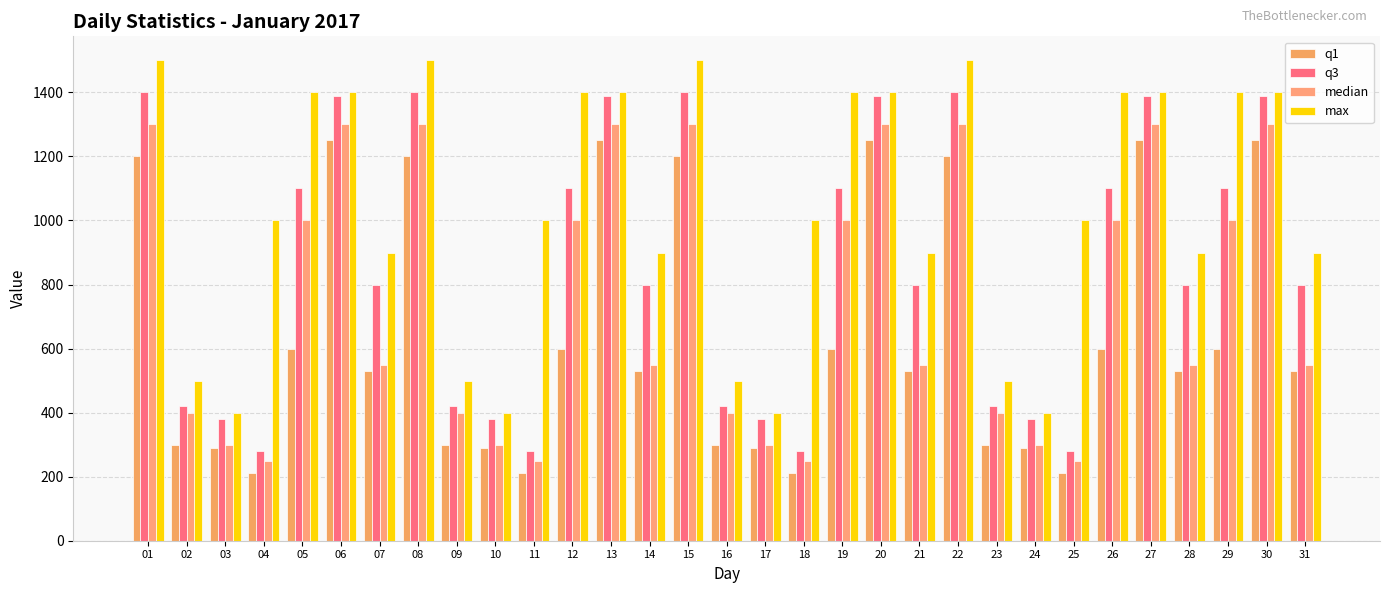

List the series in order of their overall mean, lowest first.

q1, median, q3, max